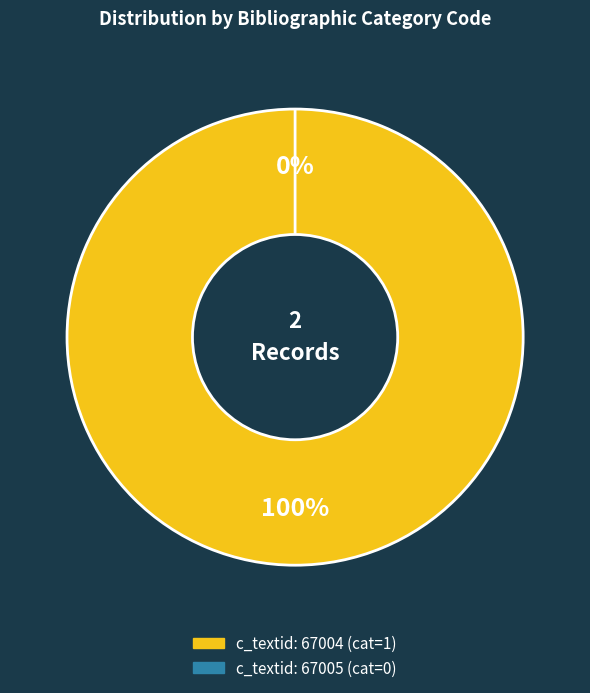

Is there a majority slice in this chart?

Yes